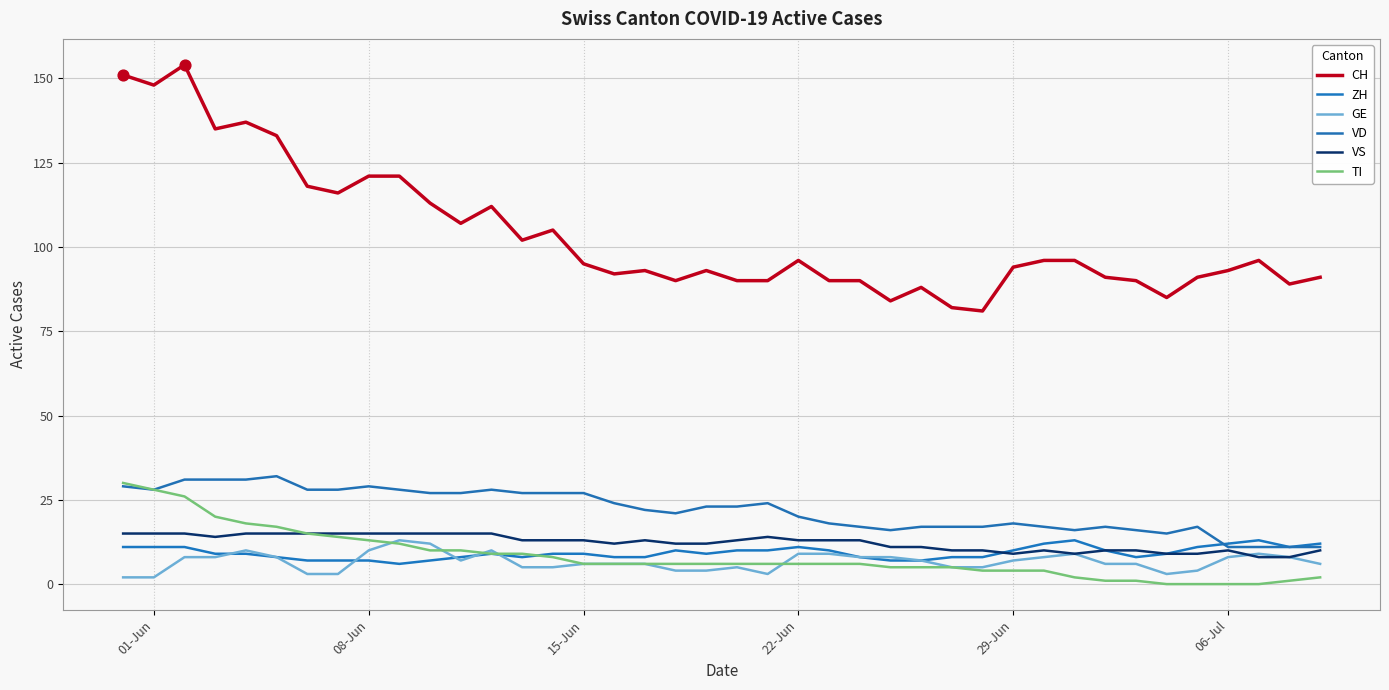

Which series has the largest total across all categories?

CH